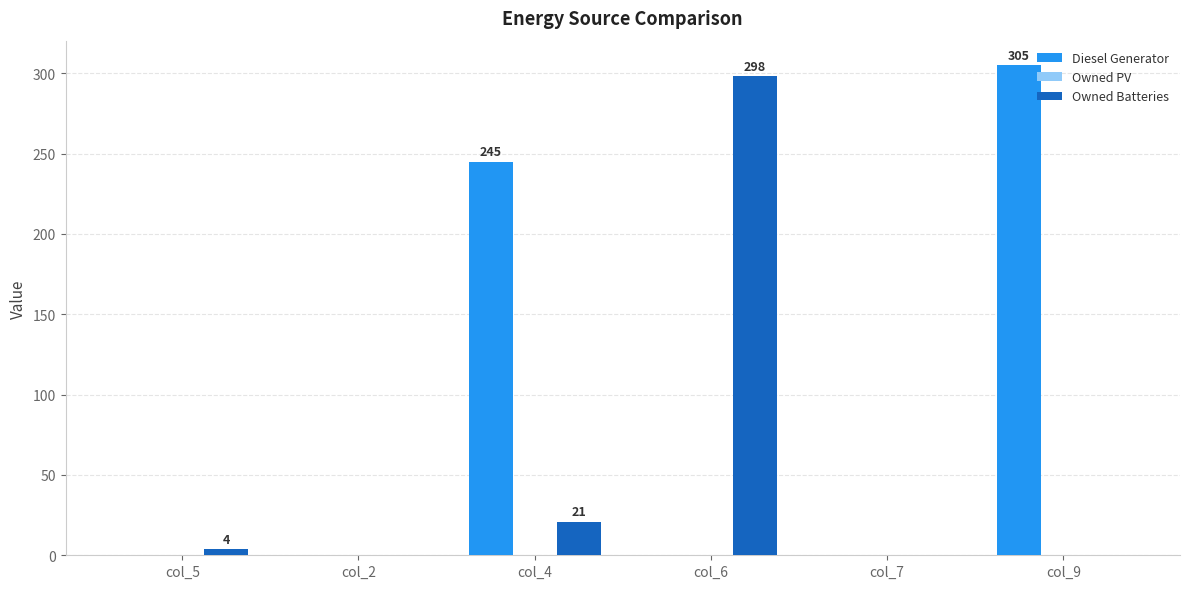

Which series changed the most between col_5 and col_6?

Owned Batteries